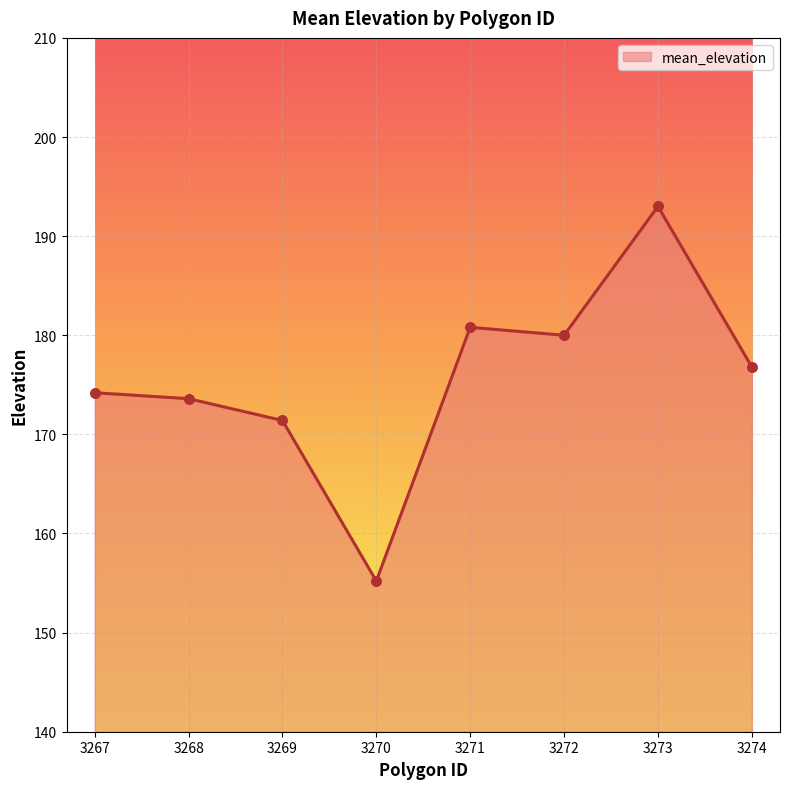

Which has a higher value, 3274 or 3268?

3274